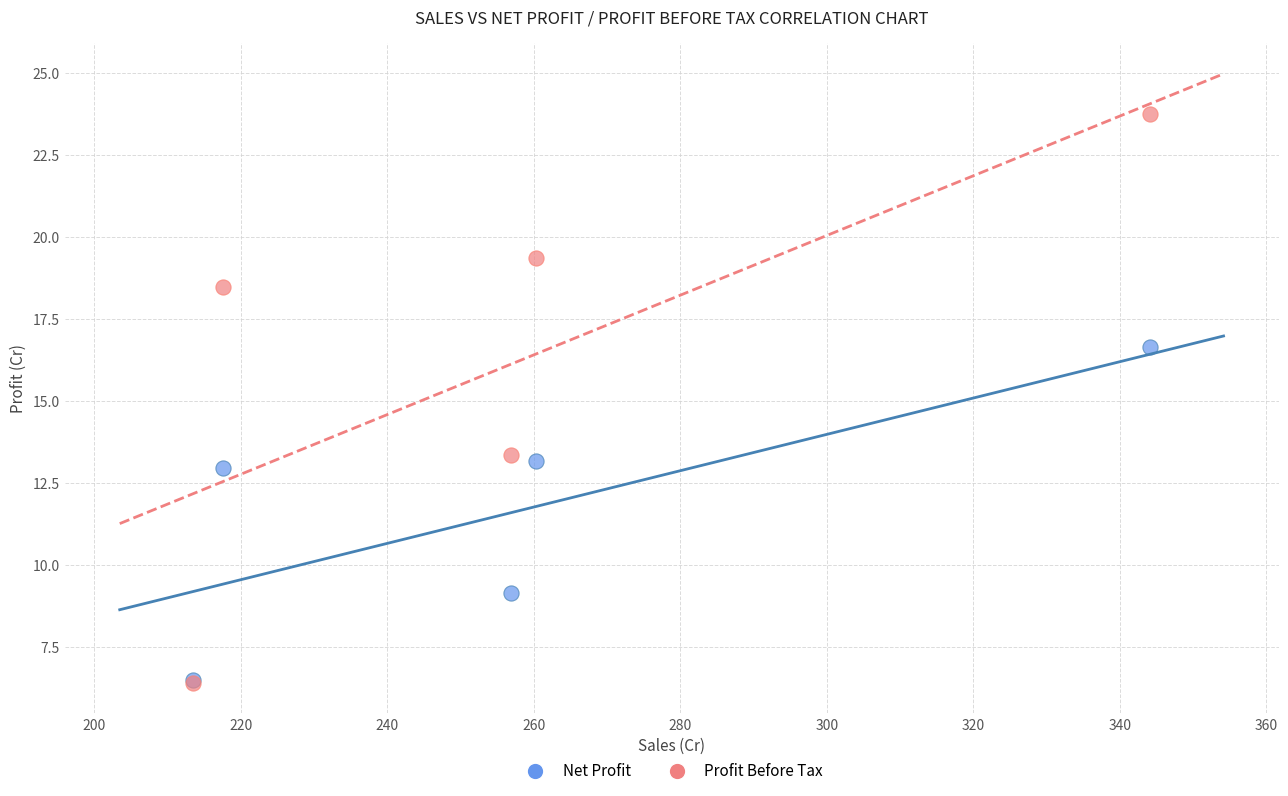

Which series has the largest Y range (max minus min)?

Profit Before Tax